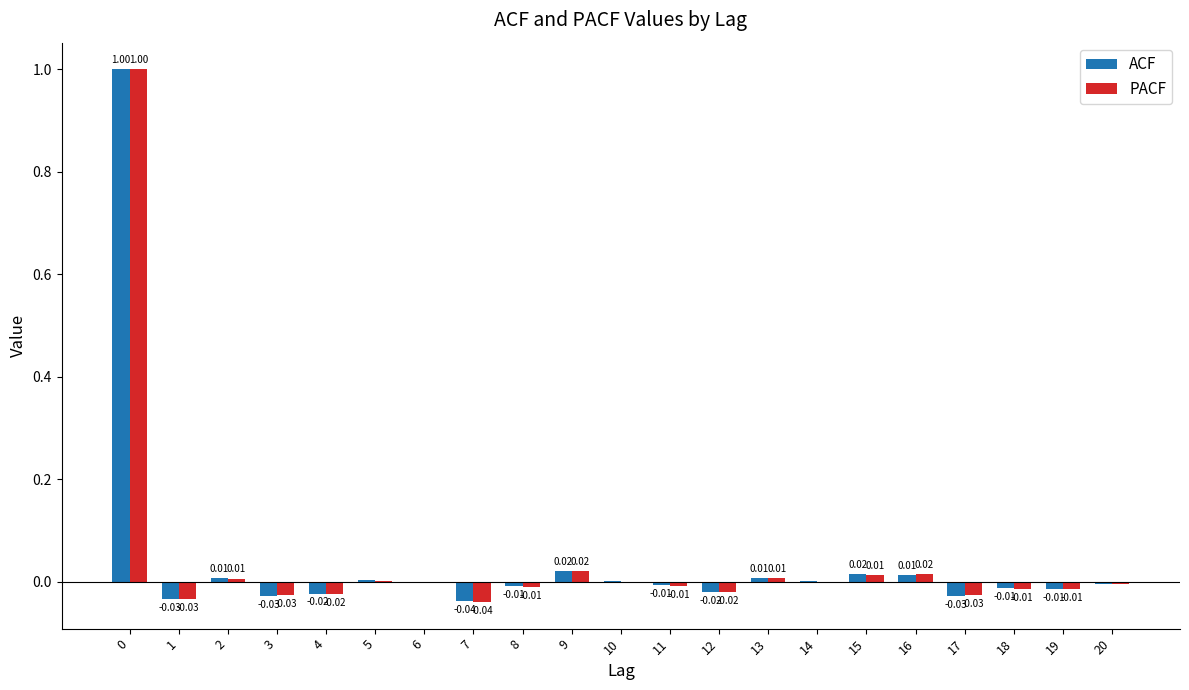

What is the highest value of the PACF series?

1.0